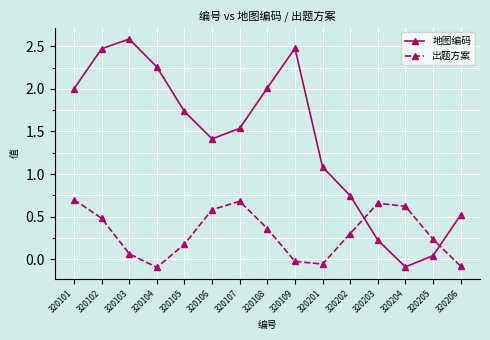

Count the number of categories in the chart.

15